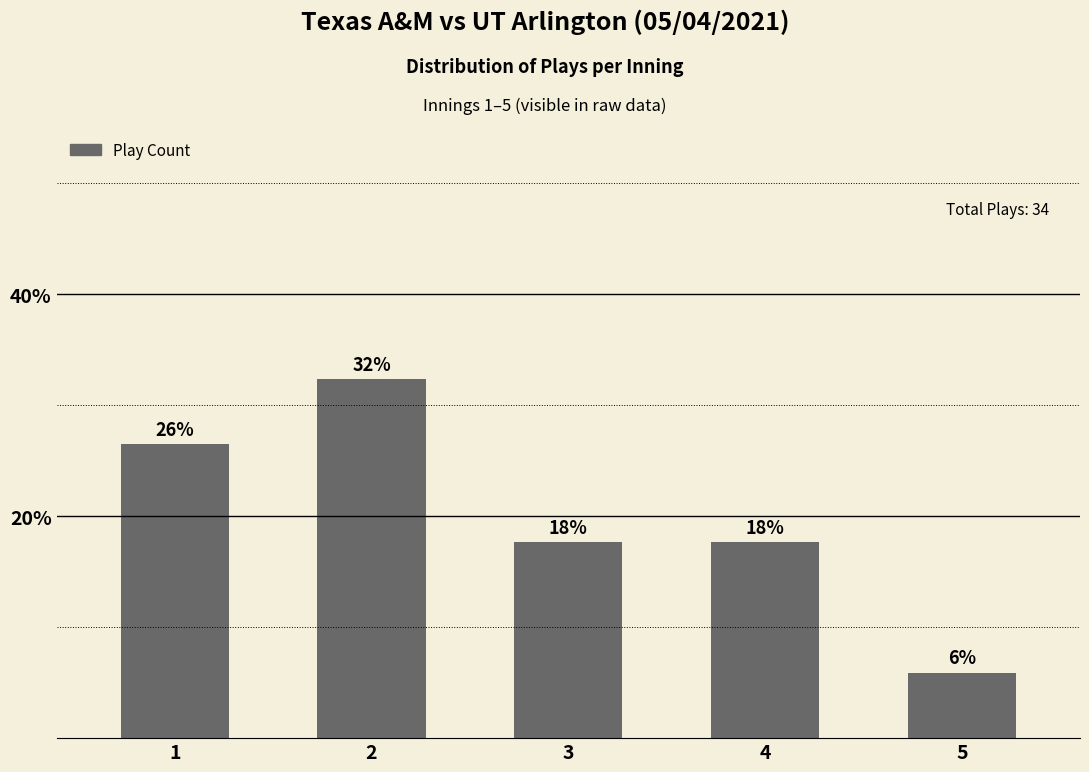

How many bars are there in total?

5